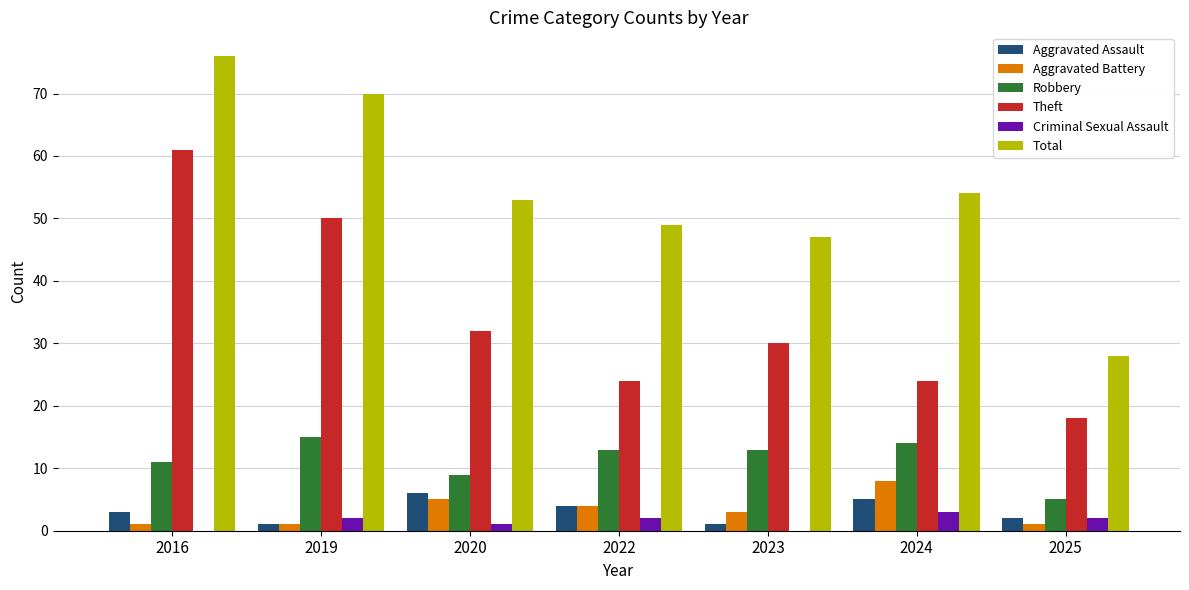

Does the chart contain stacked bars?

No